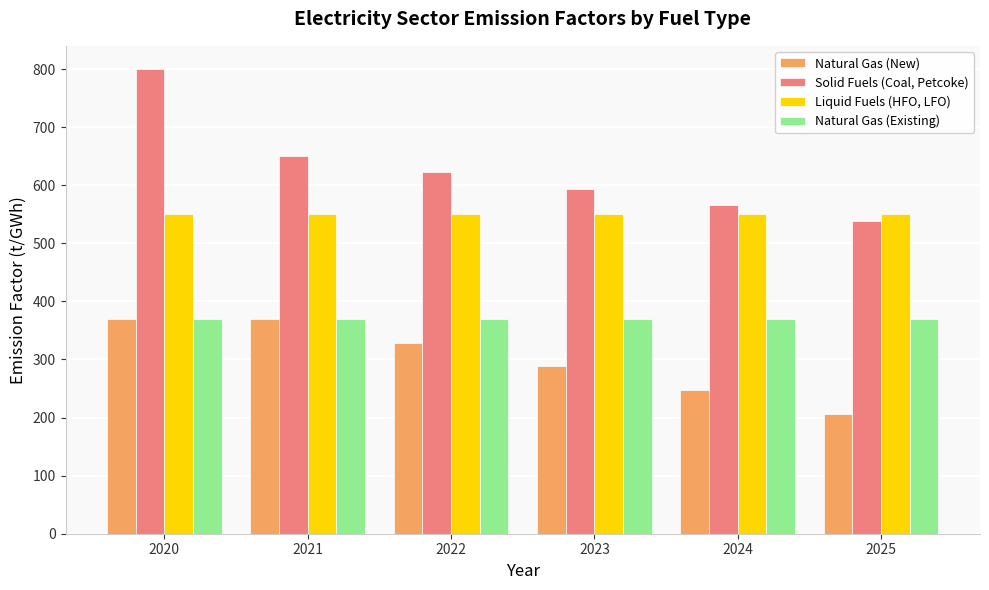

List the labels in order of Solid Fuels (Coal, Petcoke) value, smallest first.

2025, 2024, 2023, 2022, 2021, 2020